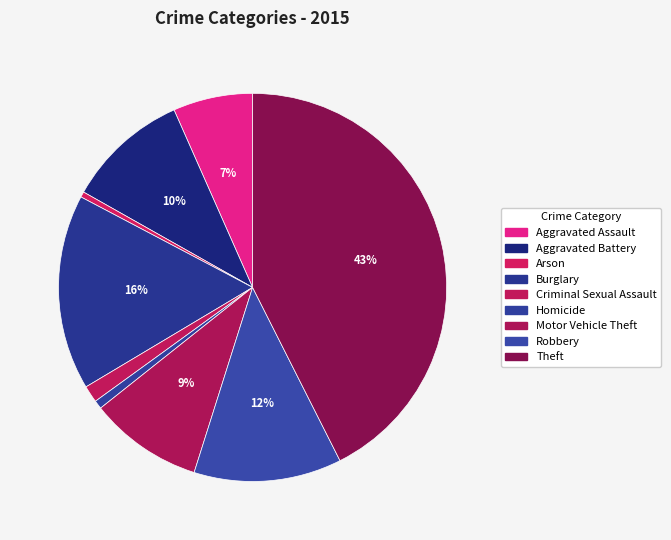

What percentage is the Theft slice, to the nearest percent?

43%